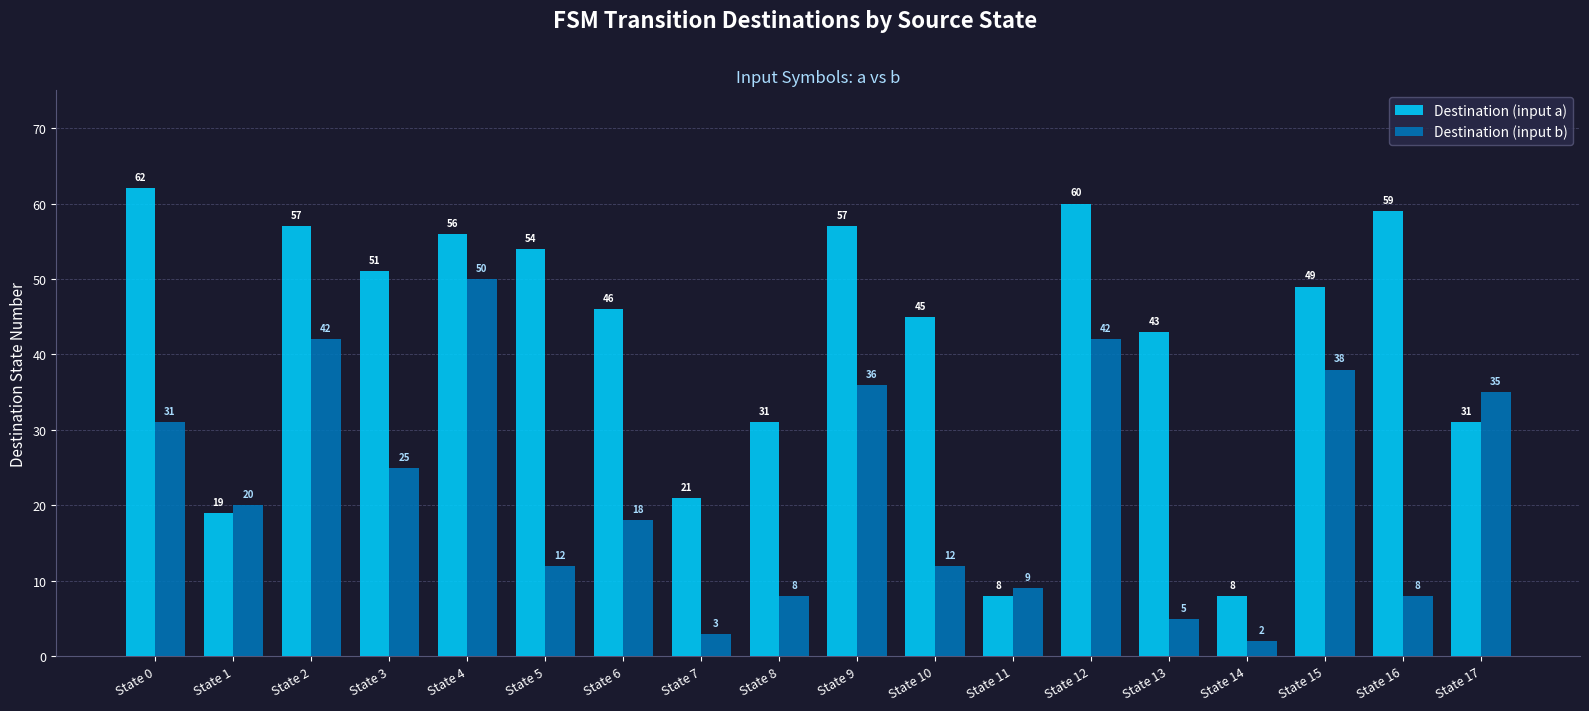

Reading left to right, extract all data points from this chart.

Destination (input a): 62	19	57	51	56	54	46	21	31	57	45	8	60	43	8	49	59	31
Destination (input b): 31	20	42	25	50	12	18	3	8	36	12	9	42	5	2	38	8	35